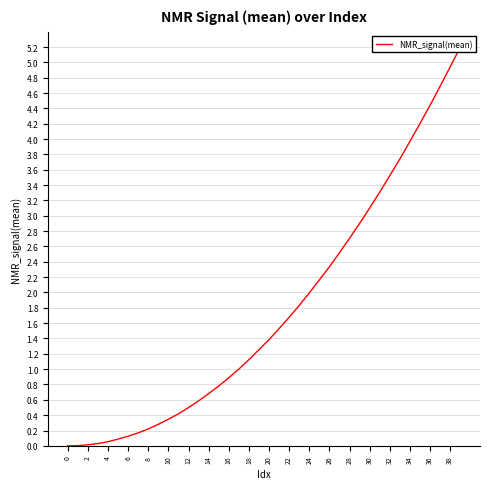

What is the sum of all values?

70.8